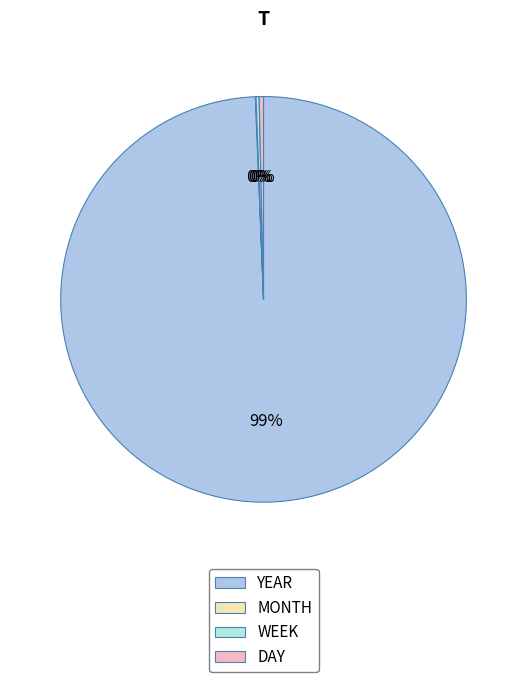

Which slice is the largest?

YEAR